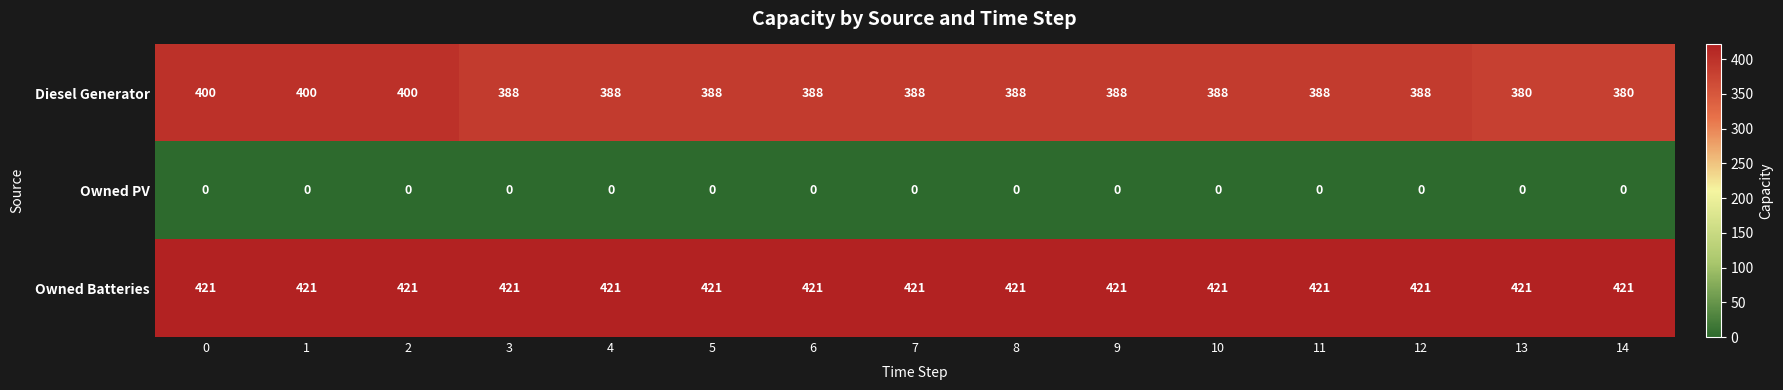

Is the value of Owned PV at 1 greater than the value of Diesel Generator at 5?

No